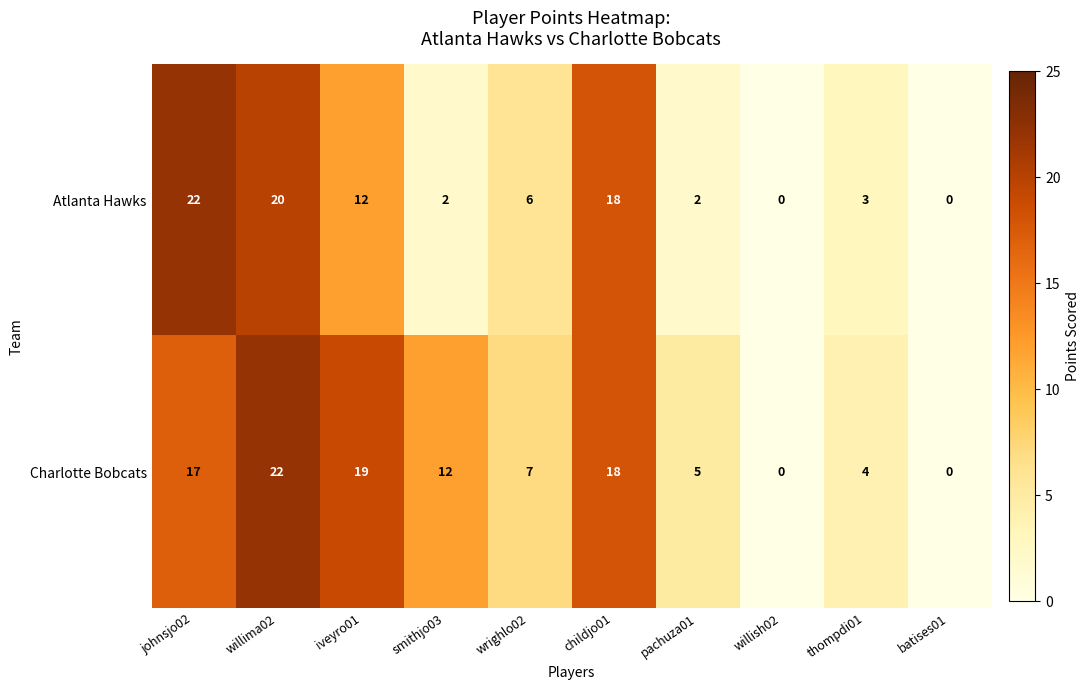

At how many categories does at least one series exceed 13?

4